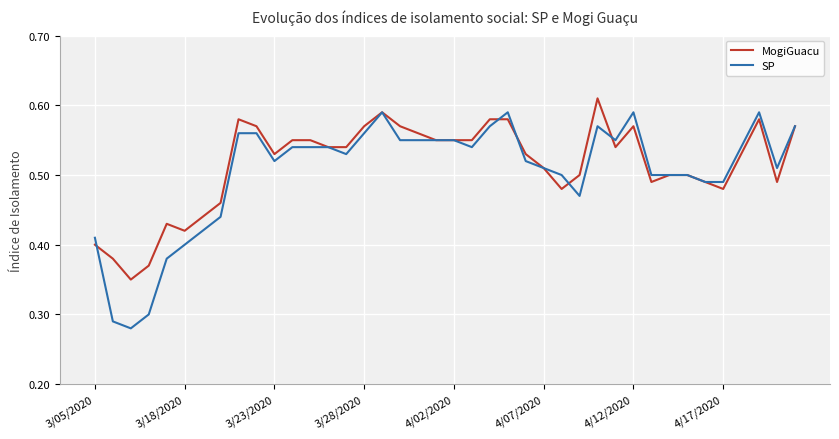

What are all the series names shown in the legend?

MogiGuacu, SP